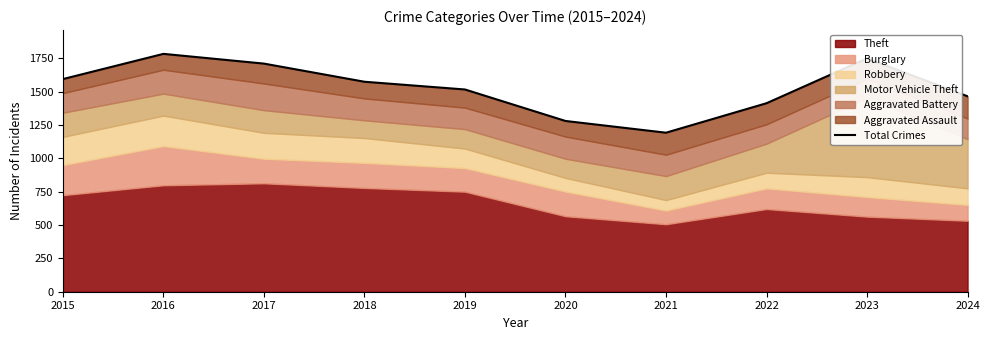

True or false: the data has more than 0 interior local peaks.

True